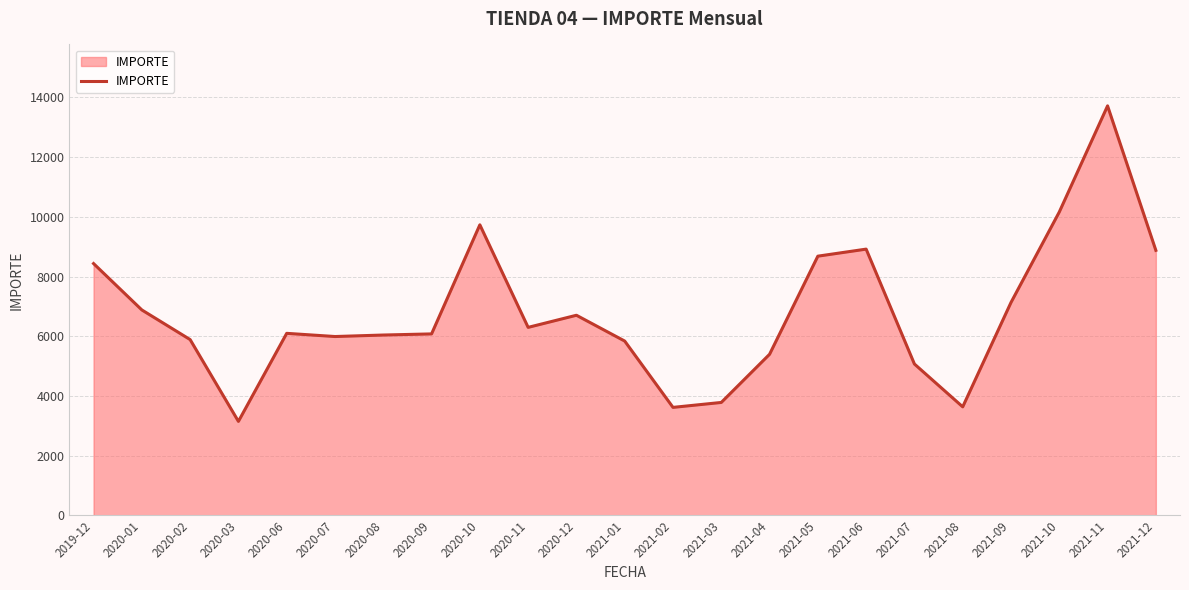

Does the chart display data point markers on the line(s)?

No